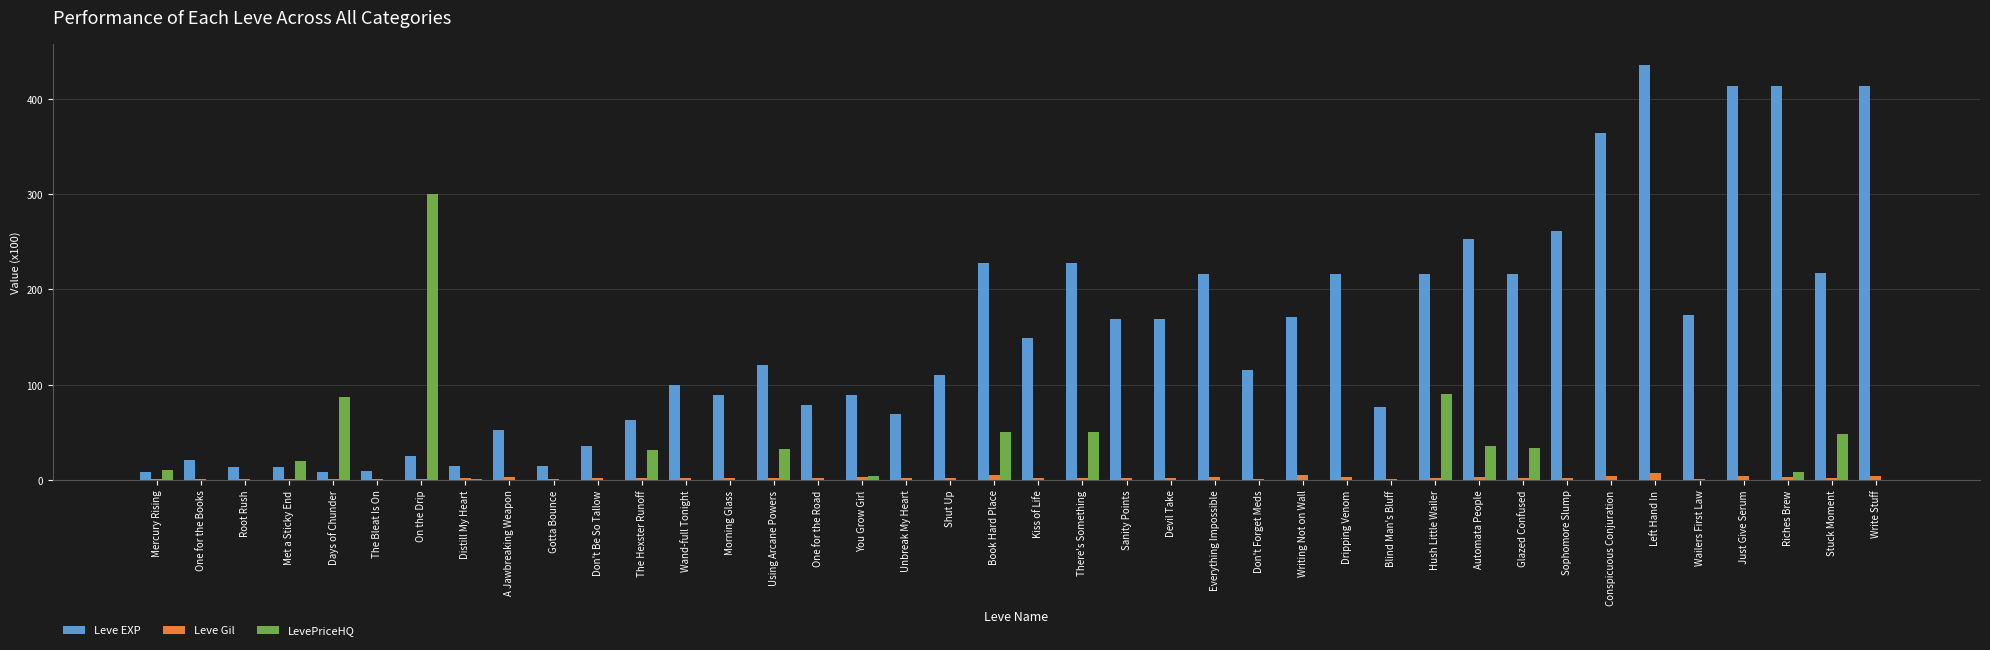

What is the sum of all LevePriceHQ values?

803.2